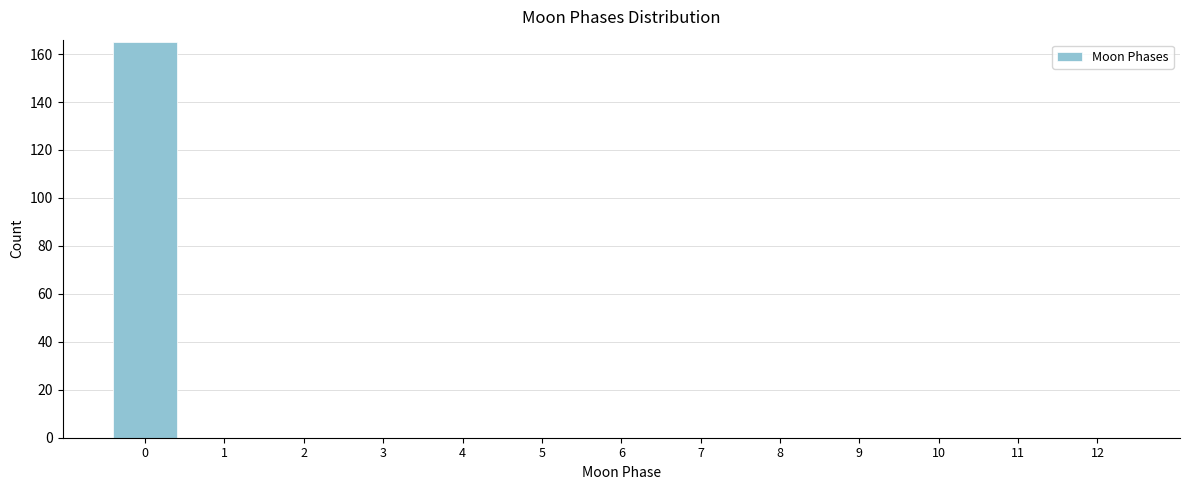

Reading left to right, extract all data points from this chart.

0=165	1=0	2=0	3=0	4=0	5=0	6=0	7=0	8=0	9=0	10=0	11=0	12=0